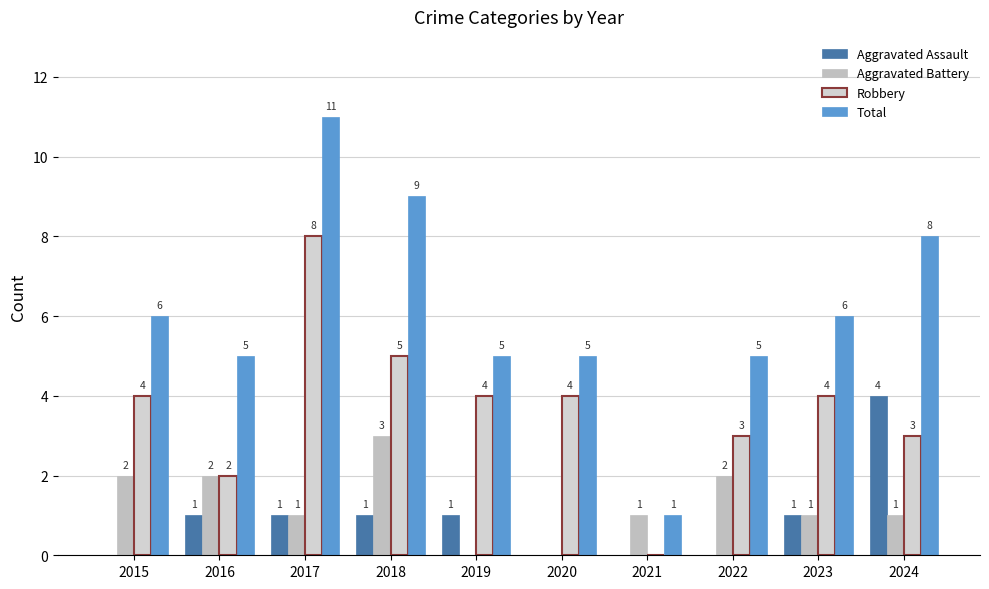

Reading left to right, list all the values displayed in this chart.

Aggravated Assault: 2015=0	2016=1	2017=1	2018=1	2019=1	2020=0	2021=0	2022=0	2023=1	2024=4
Aggravated Battery: 2015=2	2016=2	2017=1	2018=3	2019=0	2020=0	2021=1	2022=2	2023=1	2024=1
Robbery: 2015=4	2016=2	2017=8	2018=5	2019=4	2020=4	2021=0	2022=3	2023=4	2024=3
Total: 2015=6	2016=5	2017=11	2018=9	2019=5	2020=5	2021=1	2022=5	2023=6	2024=8